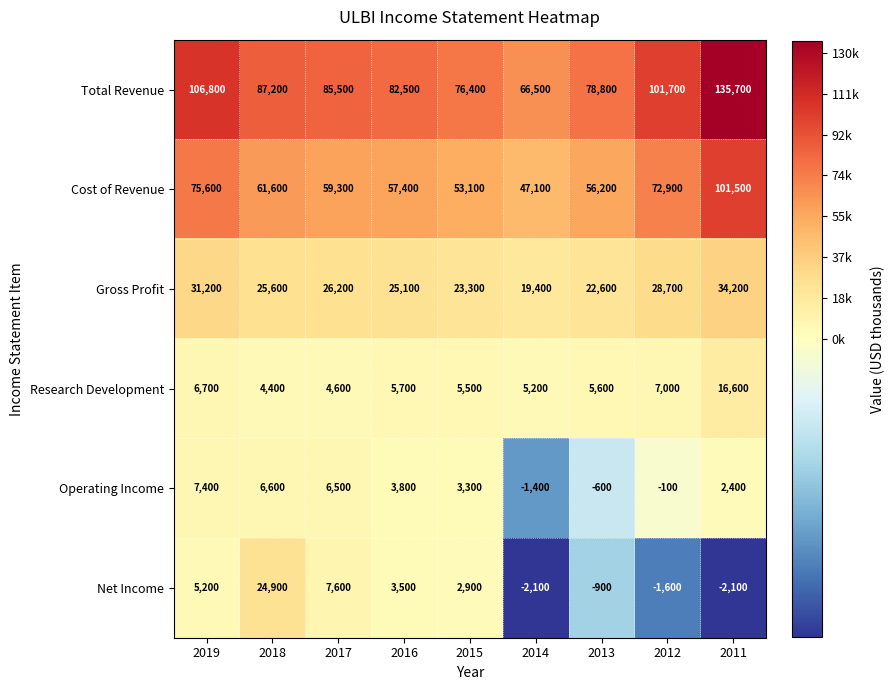

What is the maximum value for Research Development?

16600